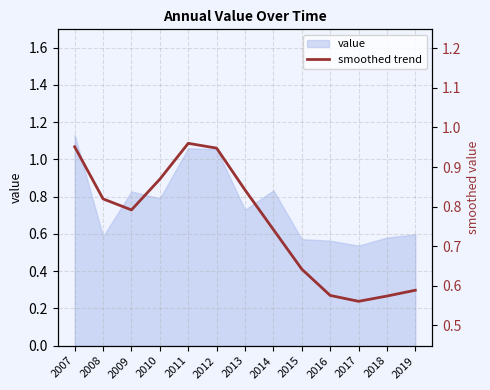

What is the value of the 6th point from the left?

0.9